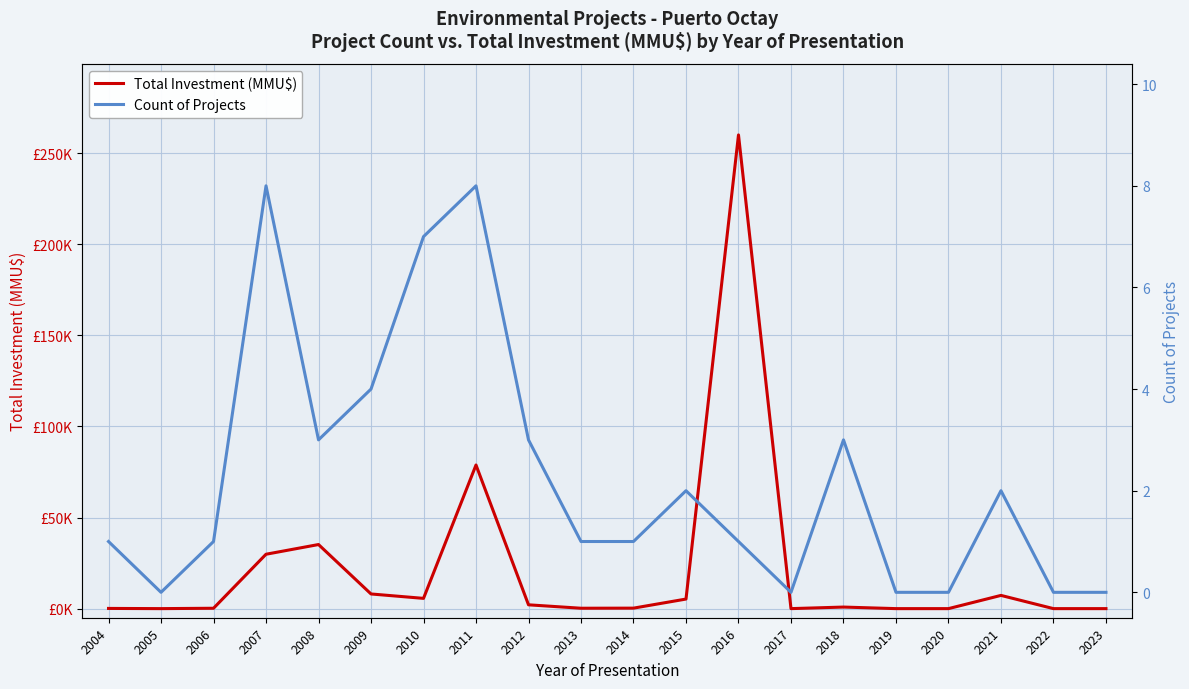

The value of Count of Projects at 2008 is 3. True or false?

True